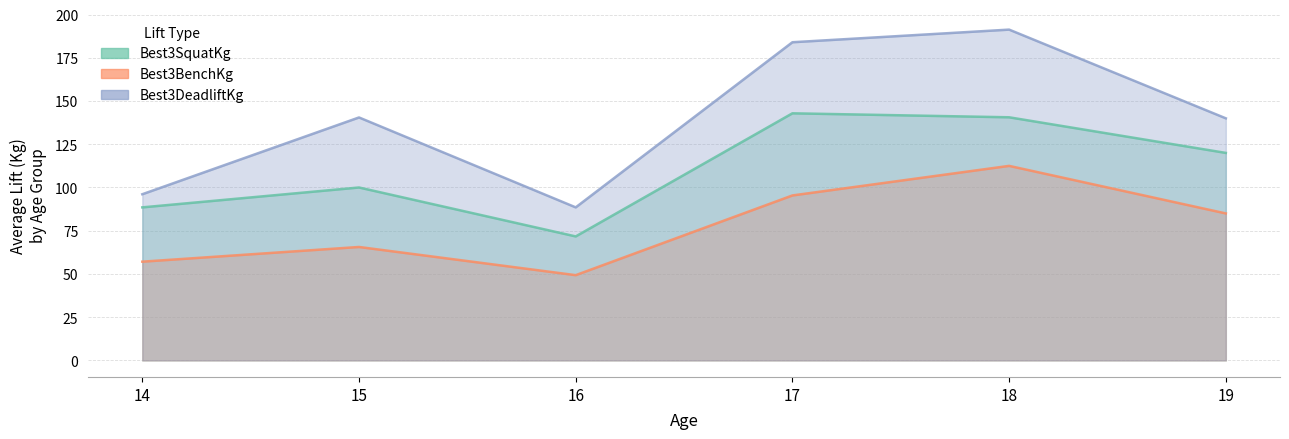

What are all the series names shown in the legend?

Best3SquatKg, Best3BenchKg, Best3DeadliftKg